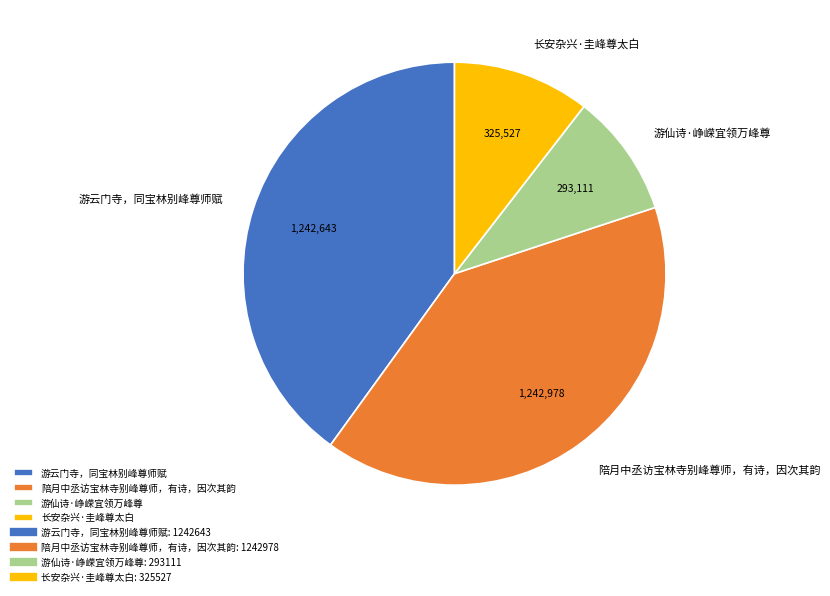

Approximately how many times larger is the value at 陪月中丞访宝林寺别峰尊师，有诗，因次其韵 compared to 游仙诗·峥嵘宜领万峰尊?

4.2